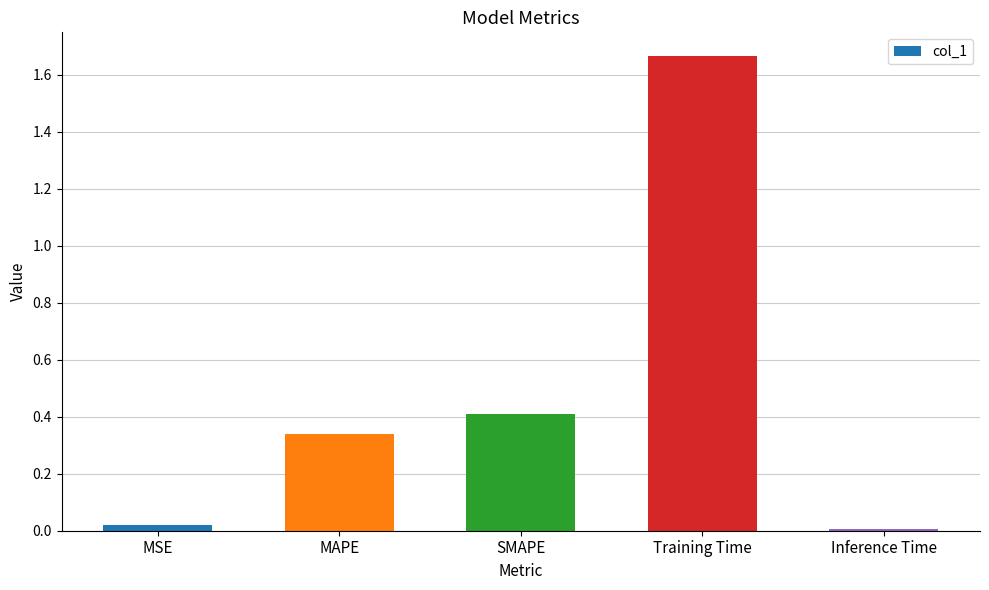

At which category does the chart reach its peak across all series?

Training Time